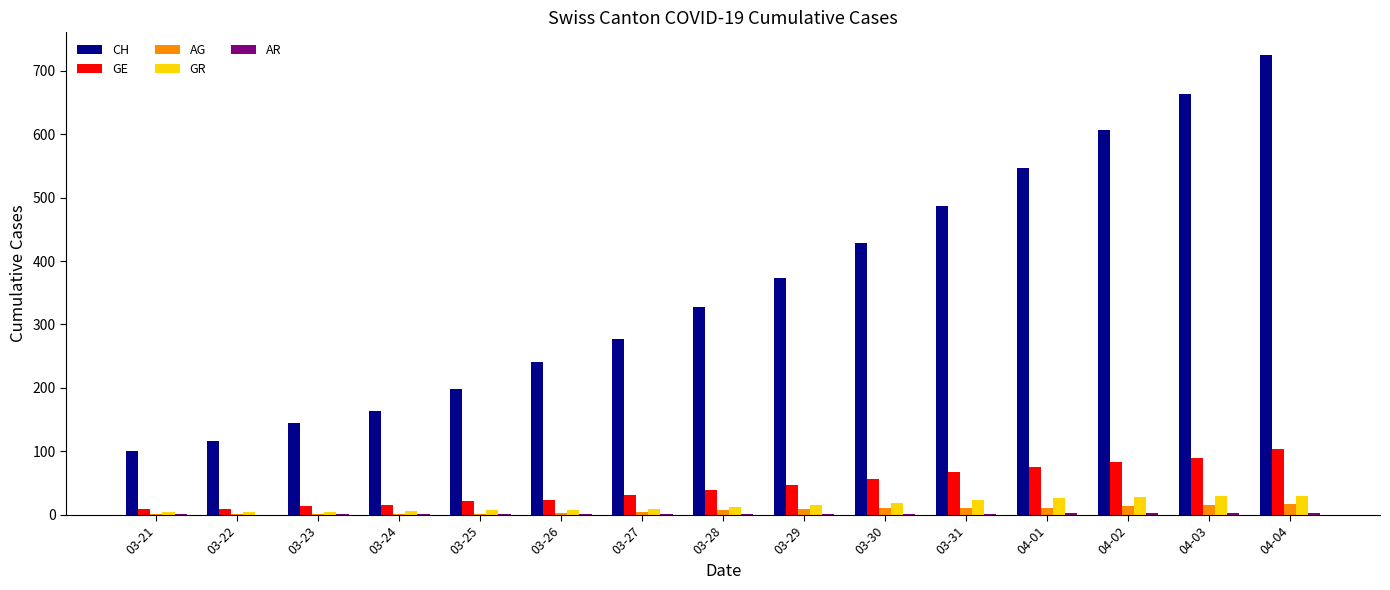

The GE series shows 12 at 03-29. True or false?

False